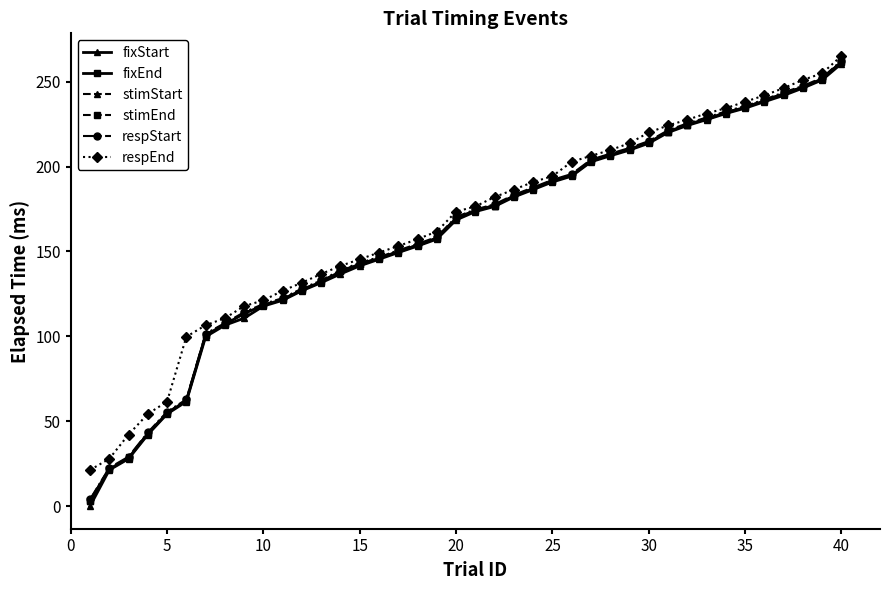

How many data points in respStart are less than 174?

20